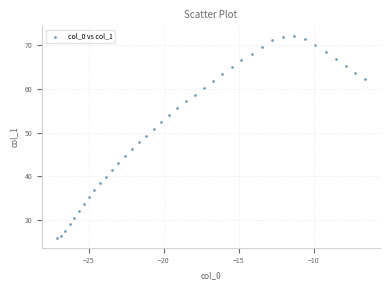

What is the range of Y values (max minus min)?

45.8